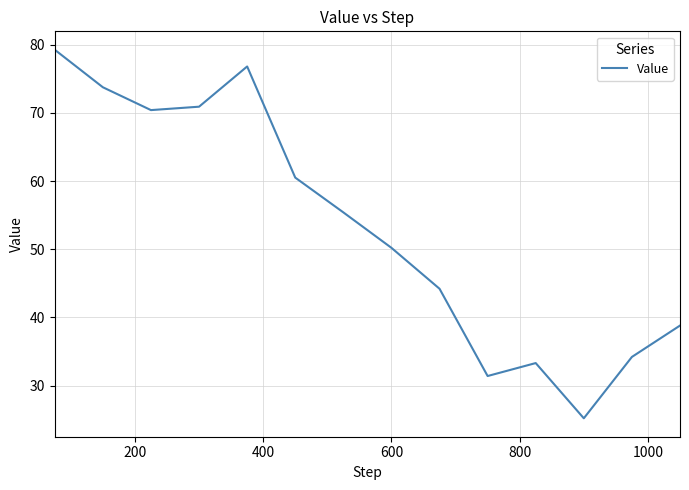

Count the number of values greater than 55.

7